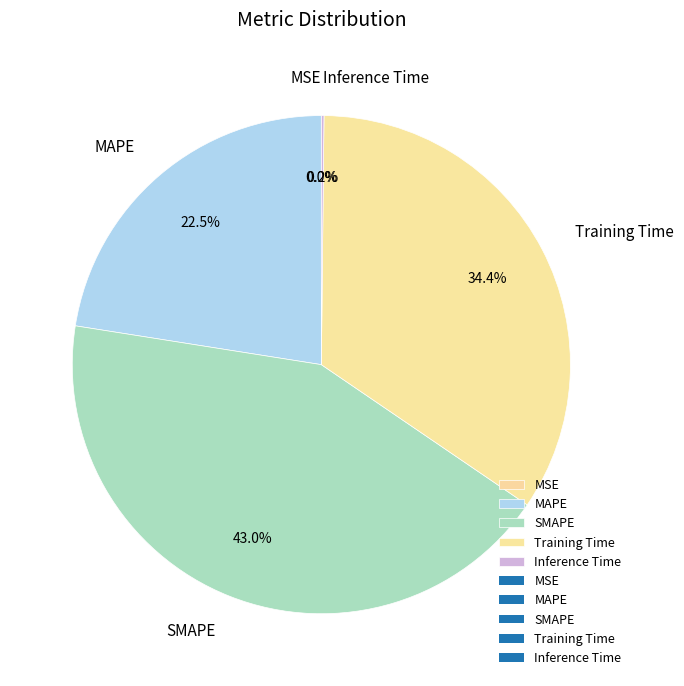

Which category has the biggest portion of the pie?

SMAPE